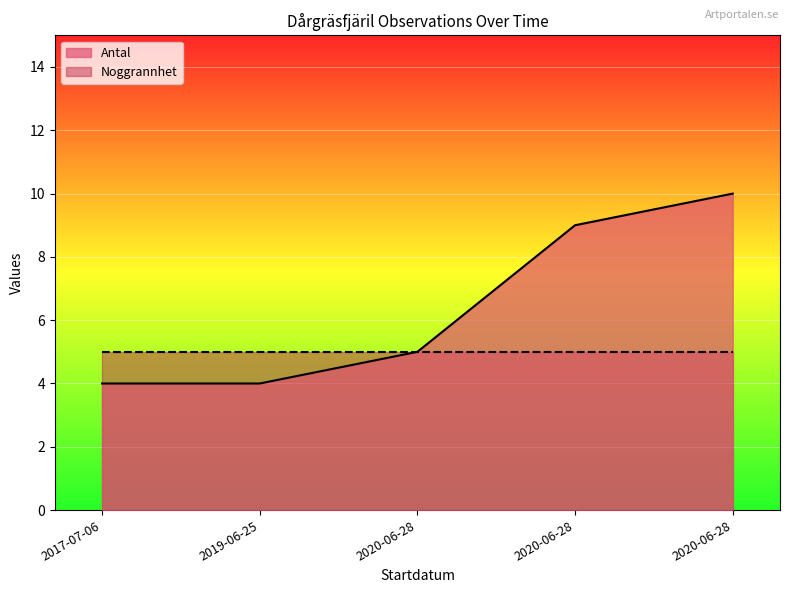

Which label corresponds to the largest value in the chart?

2020-06-28